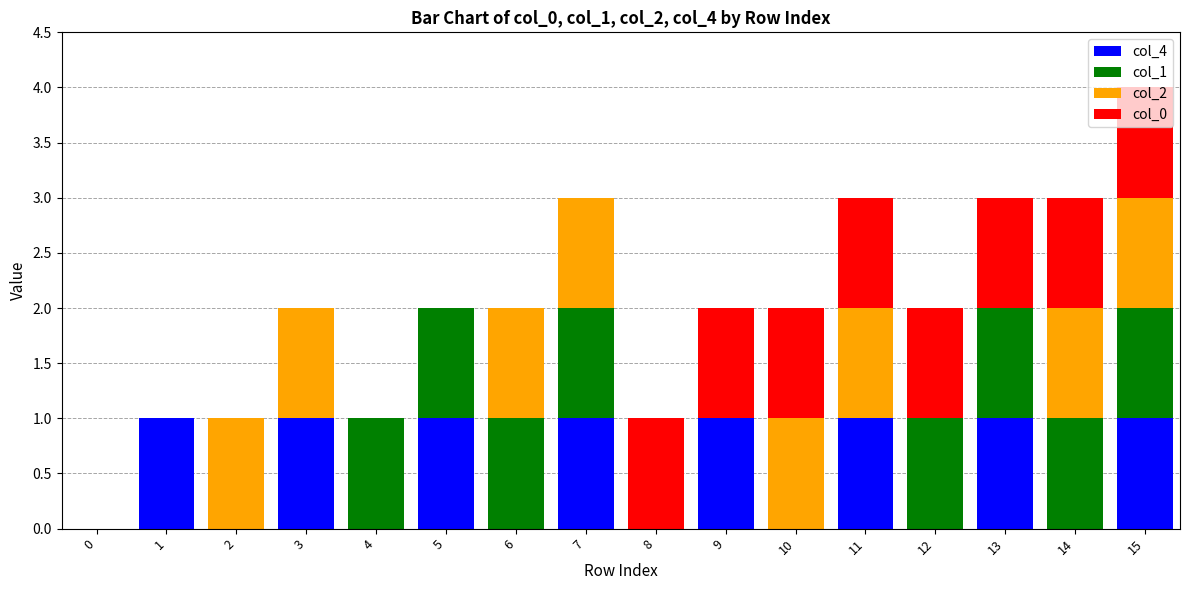

Count the number of data series in this chart.

4